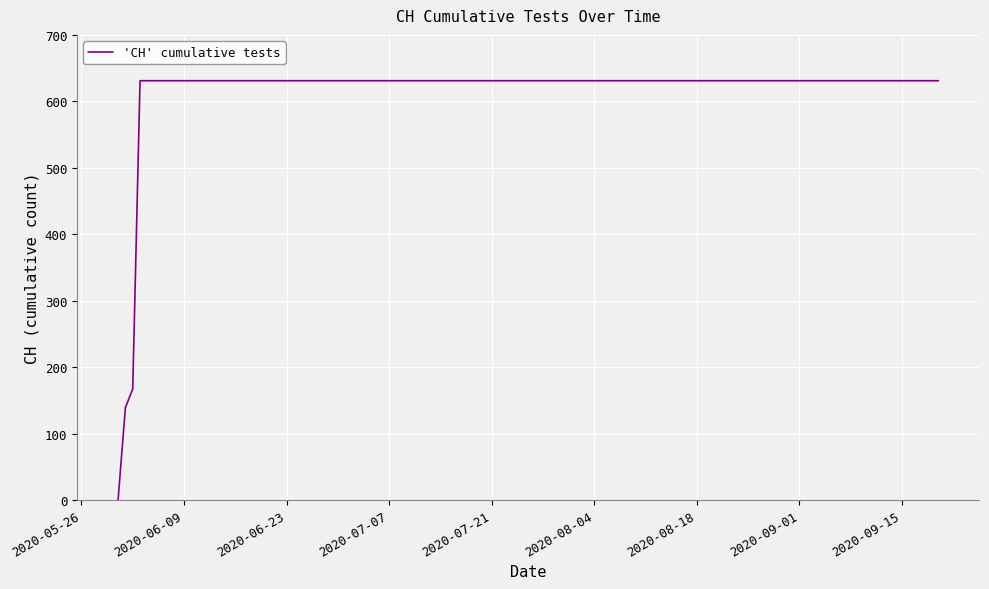

What is the maximum value shown in the chart?

631